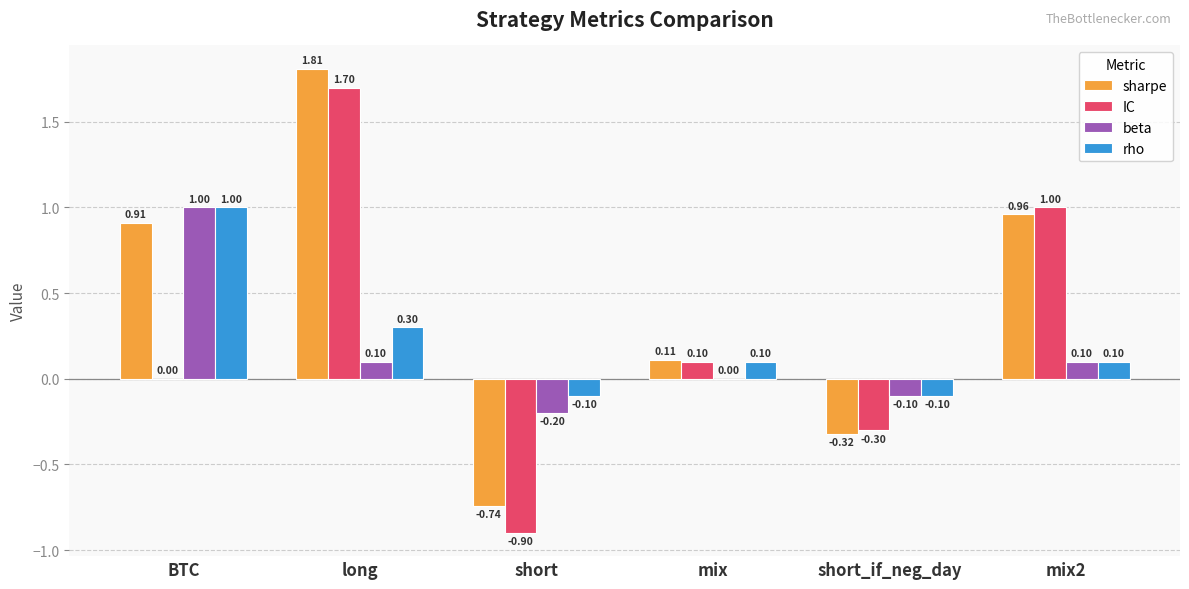

Which label corresponds to the largest value in the chart?

long